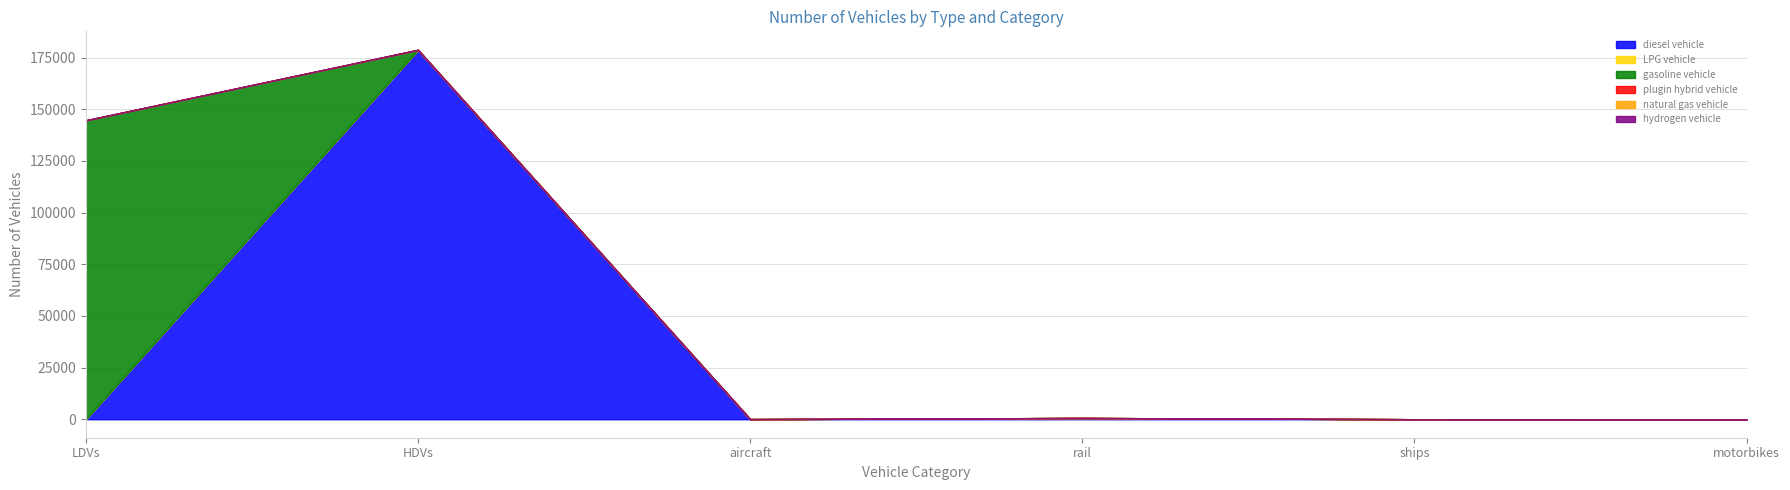

True or false: diesel vehicle and natural gas vehicle cross at least once.

False